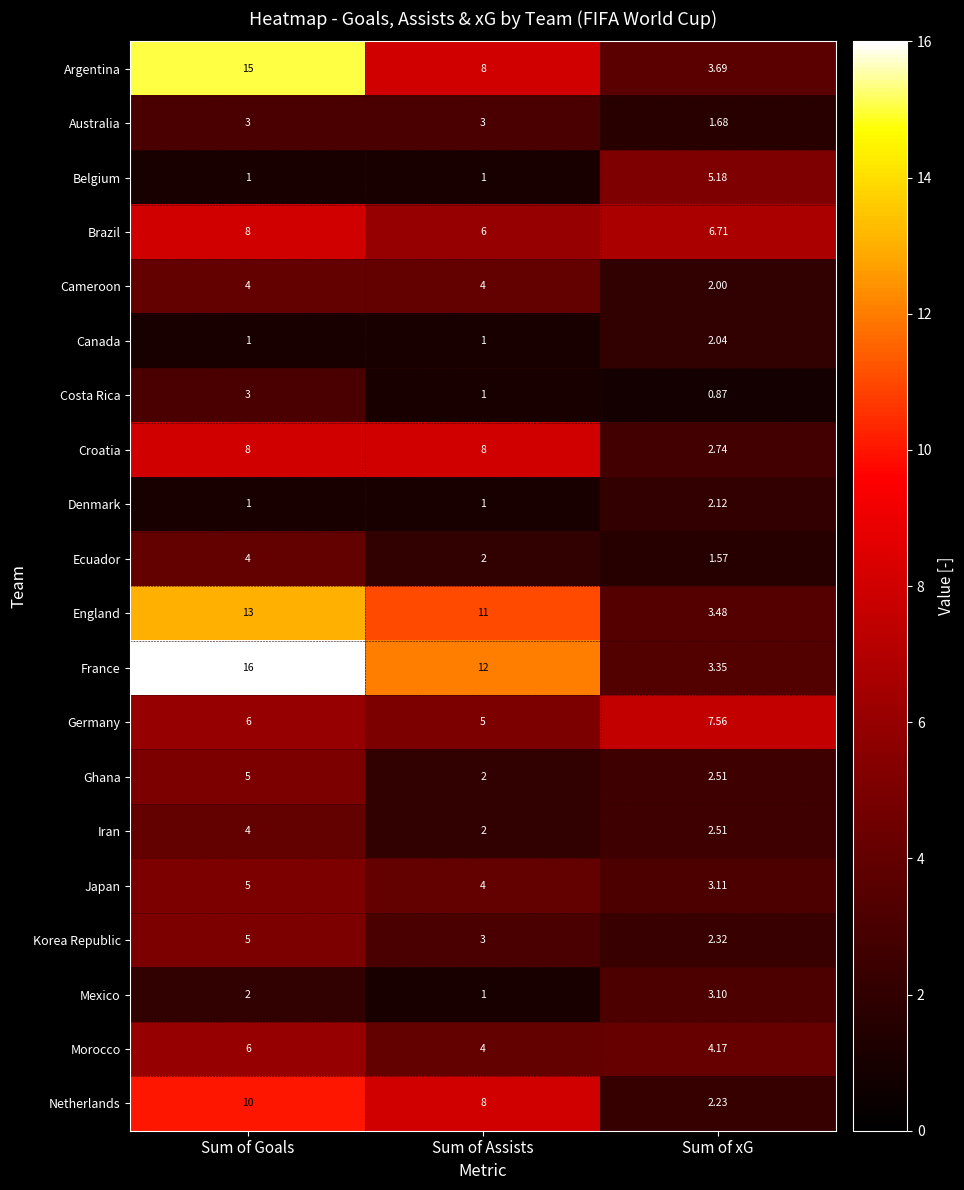

What is the difference between the highest and lowest values at Sum of Assists?

11.0